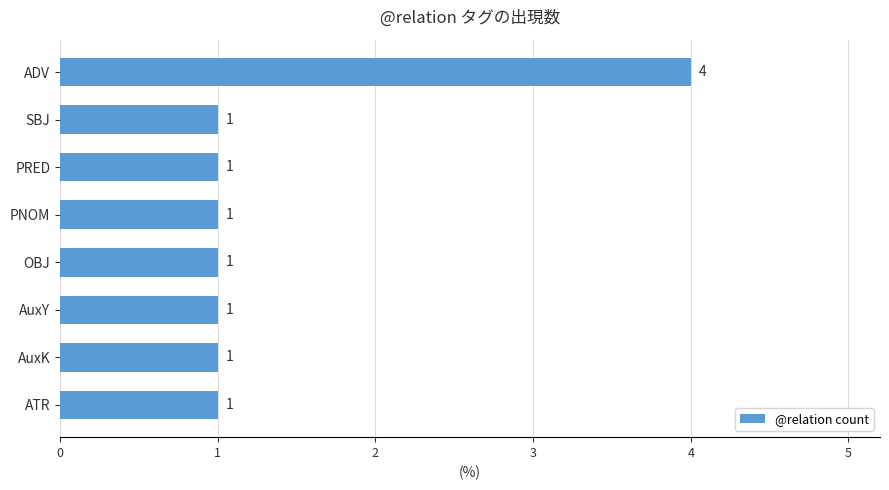

How many bars are there in total?

8